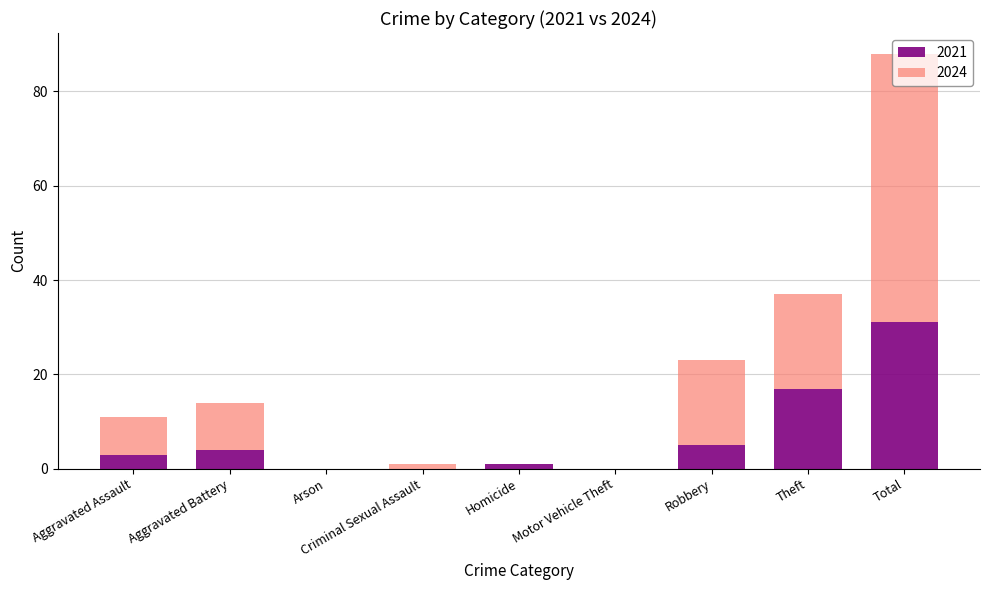

How many series are shown in this chart?

2